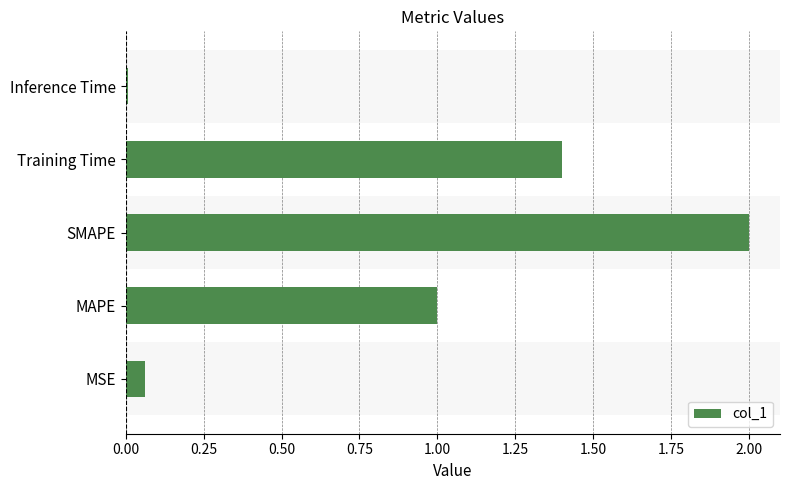

Which has a higher value, SMAPE or MSE?

SMAPE